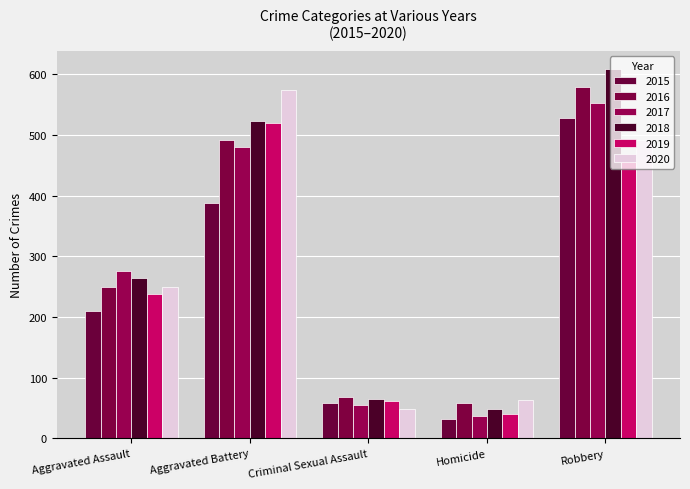

What is the smallest value displayed?

32